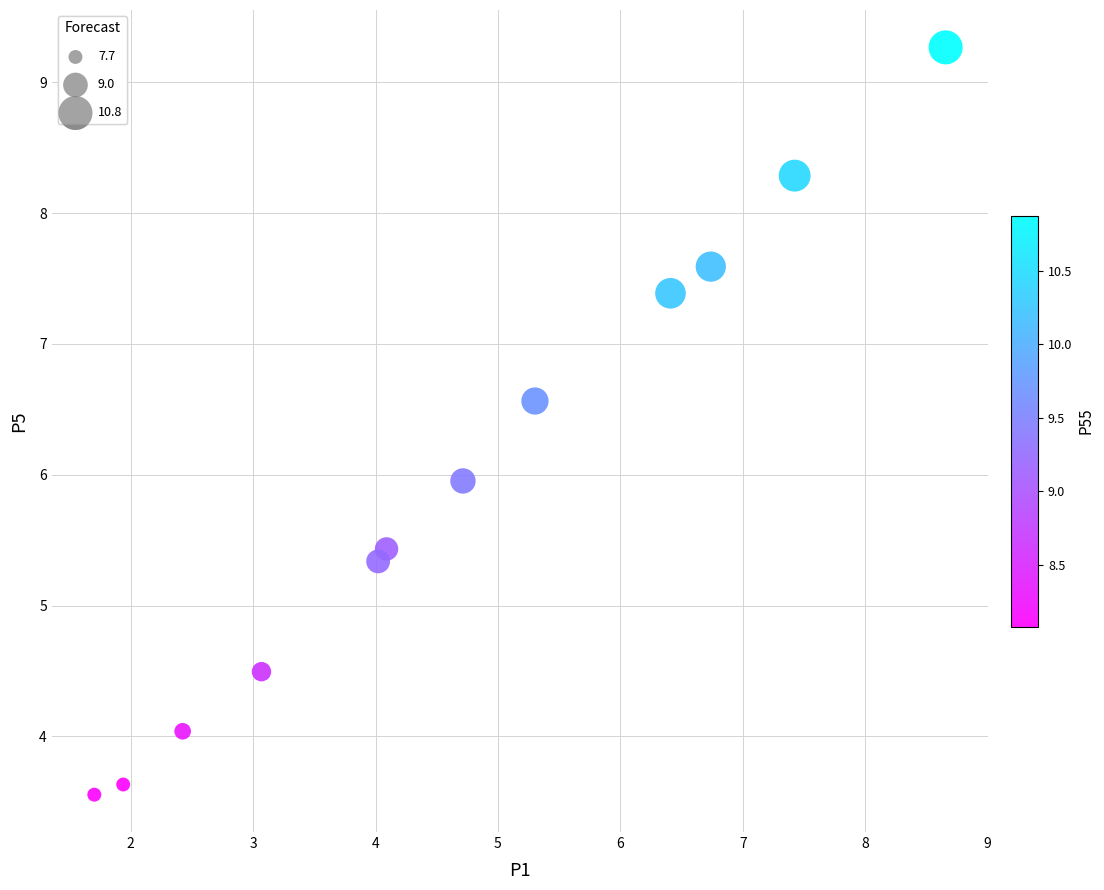

What is the average X value?

4.7